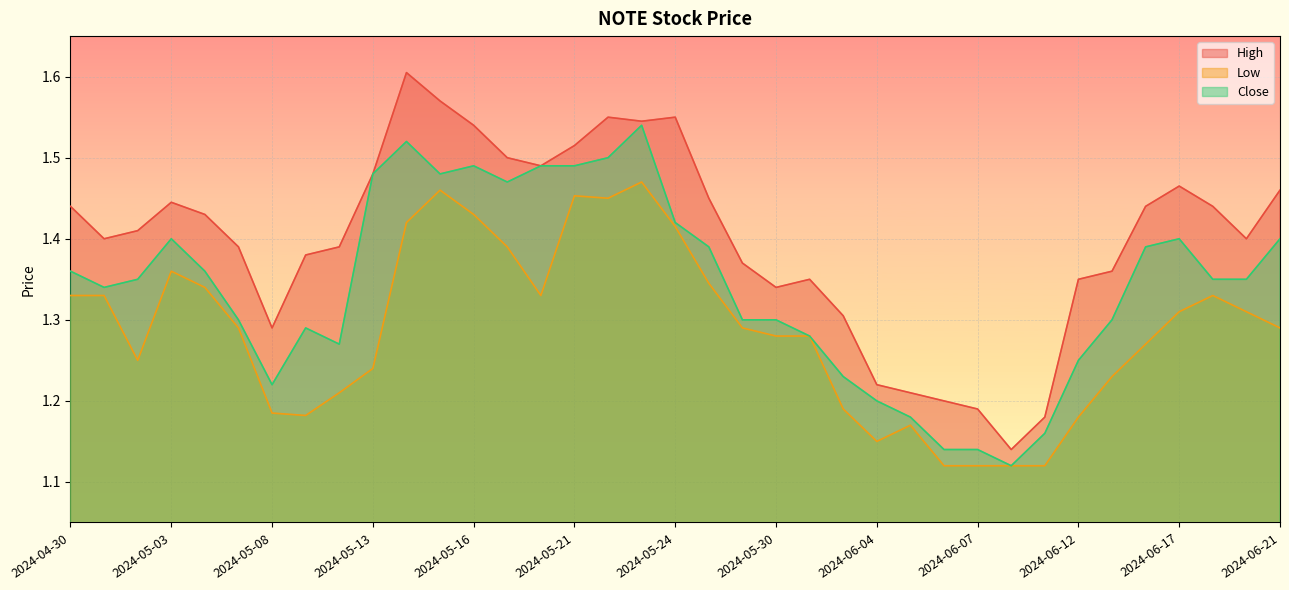

Reading right to left, extract all data points from this chart.

High: 1.5	1.4	1.4	1.5	1.4	1.4	1.4	1.2	1.1	1.2	1.2	1.2	1.2	1.3	1.4	1.3	1.4	1.5	1.5	1.5	1.5	1.5	1.5	1.5	1.5	1.6	1.6	1.5	1.4	1.4	1.3	1.4	1.4	1.4	1.4	1.4	1.4
Low: 1.3	1.3	1.3	1.3	1.3	1.2	1.2	1.1	1.1	1.1	1.1	1.2	1.1	1.2	1.3	1.3	1.3	1.3	1.4	1.5	1.5	1.5	1.3	1.4	1.4	1.5	1.4	1.2	1.2	1.2	1.2	1.3	1.3	1.4	1.2	1.3	1.3
Close: 1.4	1.4	1.4	1.4	1.4	1.3	1.2	1.2	1.1	1.1	1.1	1.2	1.2	1.2	1.3	1.3	1.3	1.4	1.4	1.5	1.5	1.5	1.5	1.5	1.5	1.5	1.5	1.5	1.3	1.3	1.2	1.3	1.4	1.4	1.4	1.3	1.4